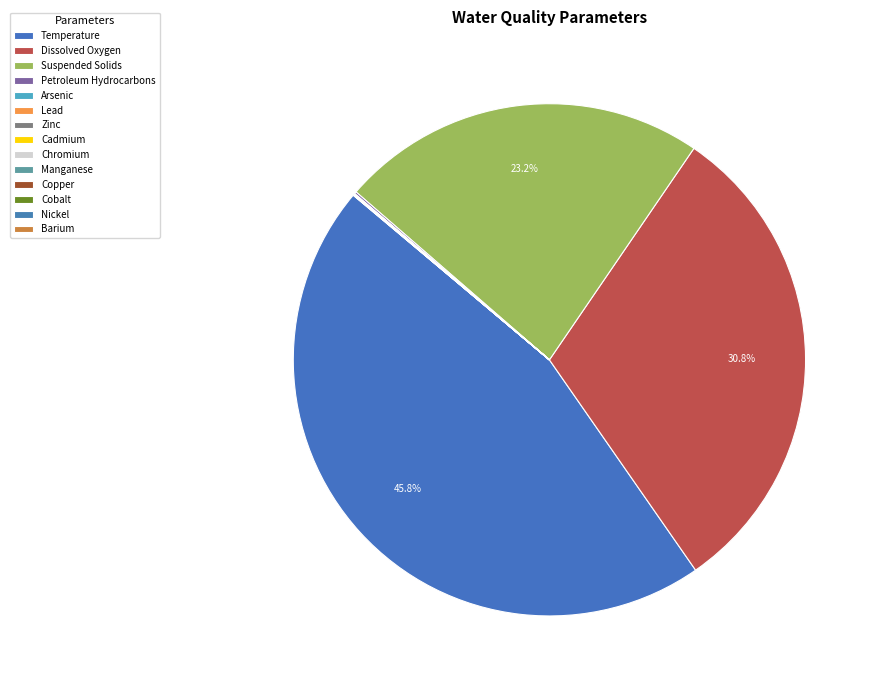

To the nearest percent, what is the average slice percentage?

7%